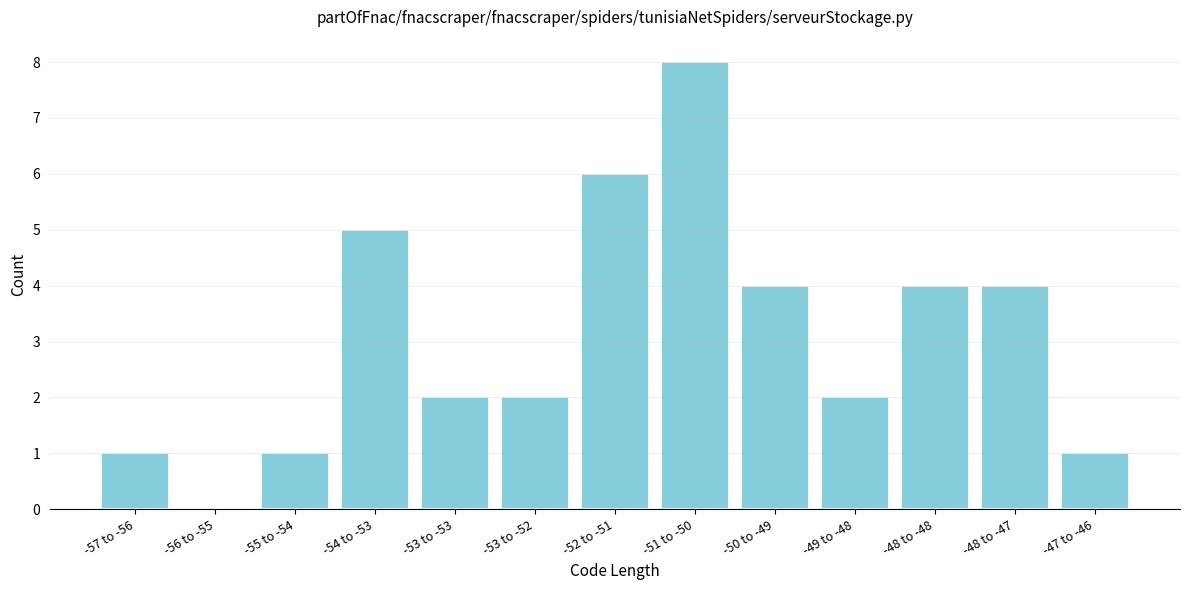

Reading right to left, transcribe all the data shown in this chart.

-47 to -46=1	-48 to -47=4	-48 to -48=4	-49 to -48=2	-50 to -49=4	-51 to -50=8	-52 to -51=6	-53 to -52=2	-53 to -53=2	-54 to -53=5	-55 to -54=1	-56 to -55=0	-57 to -56=1